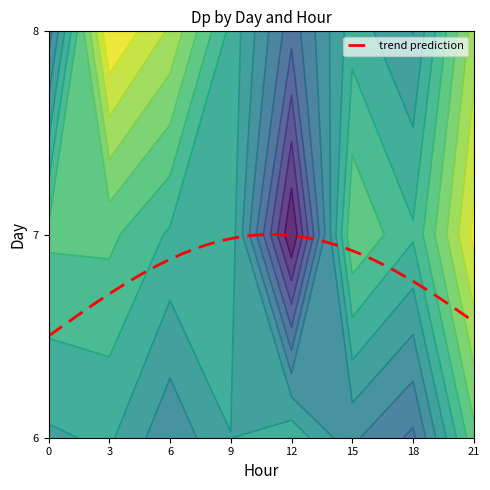

Reading left to right, what are all the values shown in this chart?

6: 3=-0.2	6=-1.0	9=-0.3	12=0.0	15=-1.1	18=-1.6	21=0.8
7: 3=0.6	6=0.1	9=-0.0	12=-3.6	15=0.9	18=0.2	21=2.3
8: 3=2.6	6=1.7	9=0.0	12=0.0	15=0.0	18=0.0	21=0.0